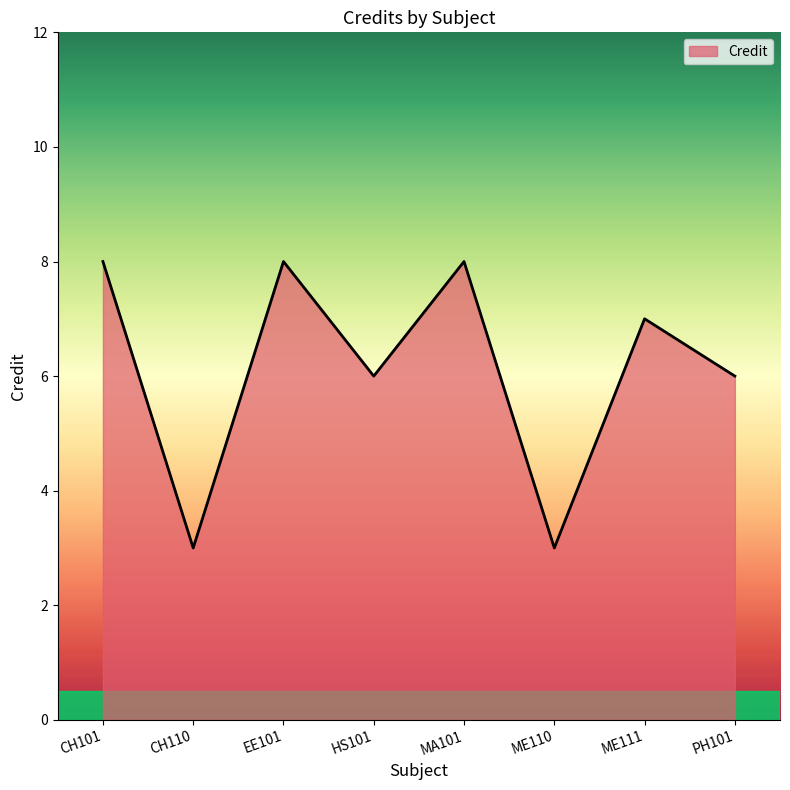

Reading left to right, list all the values displayed in this chart.

8	3	8	6	8	3	7	6